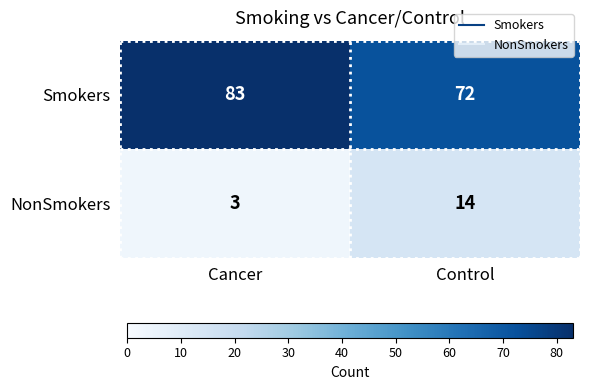

True or false: NonSmokers has a value of 3 at Cancer.

True